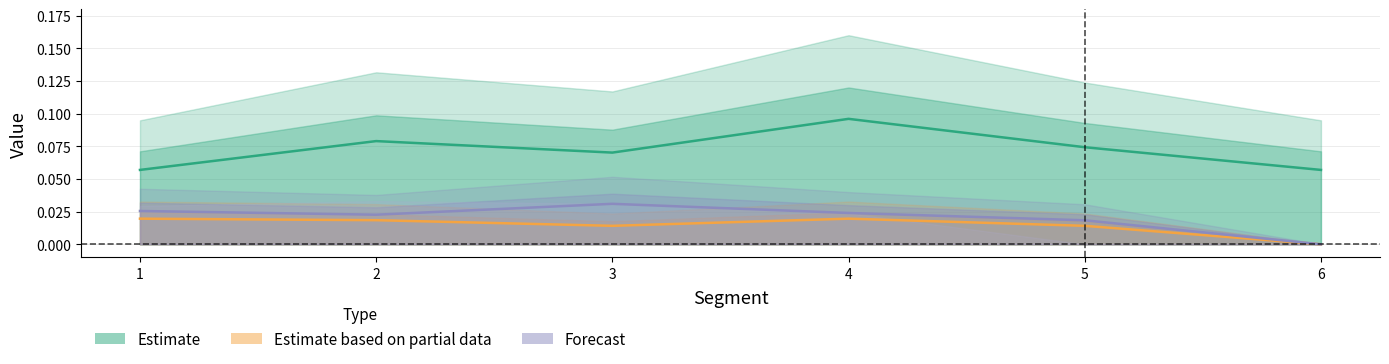

Does the chart have visible grid lines?

Yes